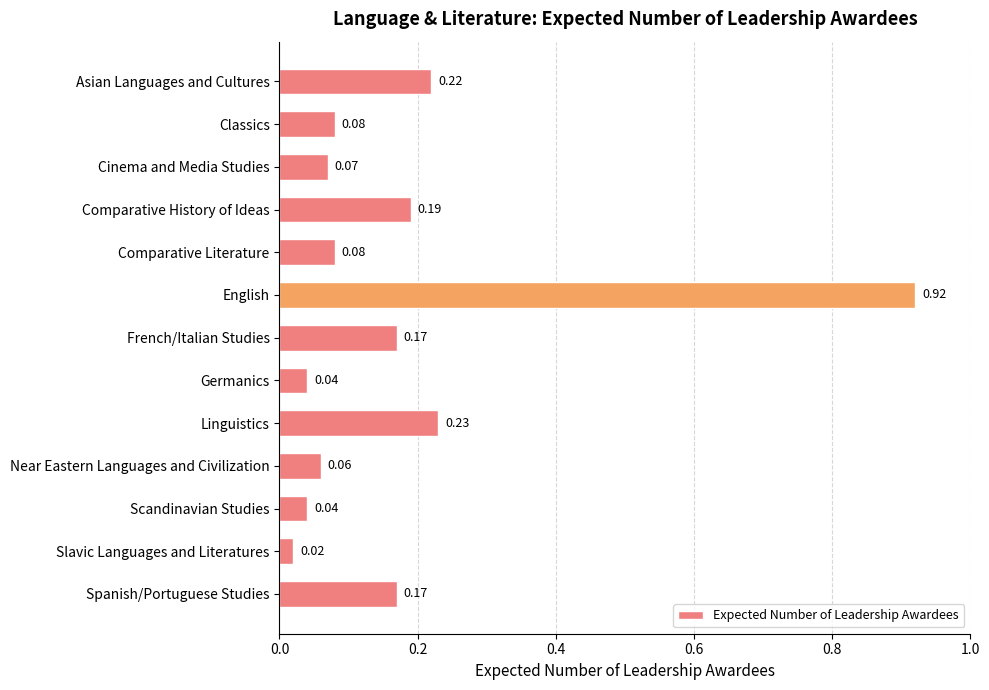

What is the label of the 13th bar from the top?

Spanish/Portuguese Studies